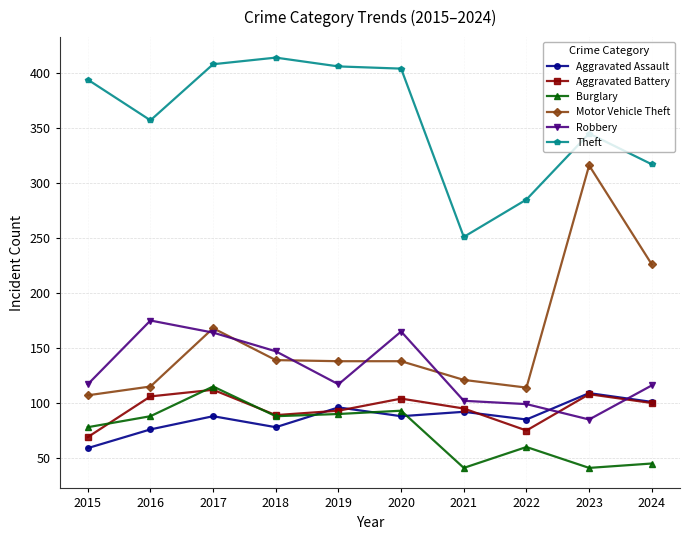

At which label is Motor Vehicle Theft closest to 211?

2024